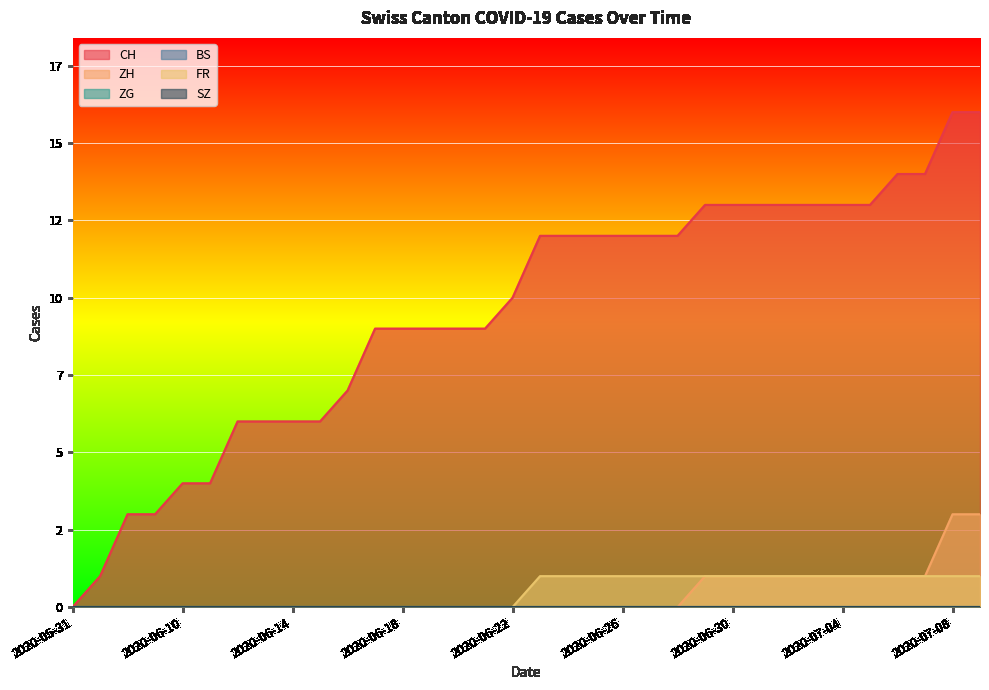

Which has a higher value, 2020-06-22 or 2020-06-24?

2020-06-24